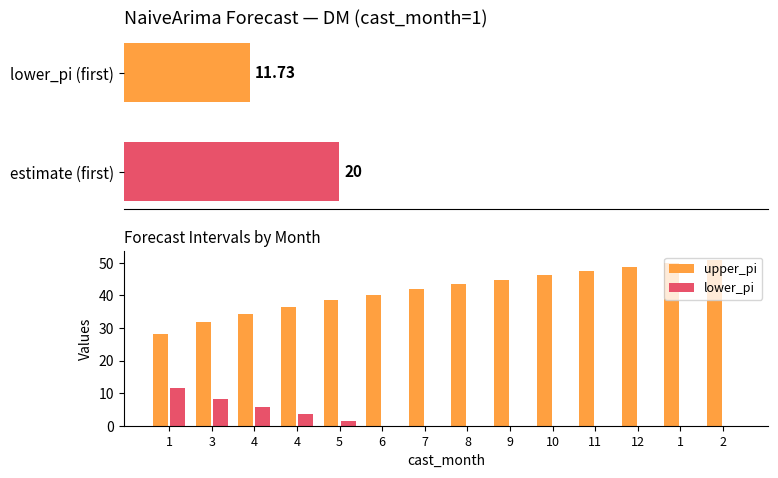

At which category is the sum across all series the highest?

2